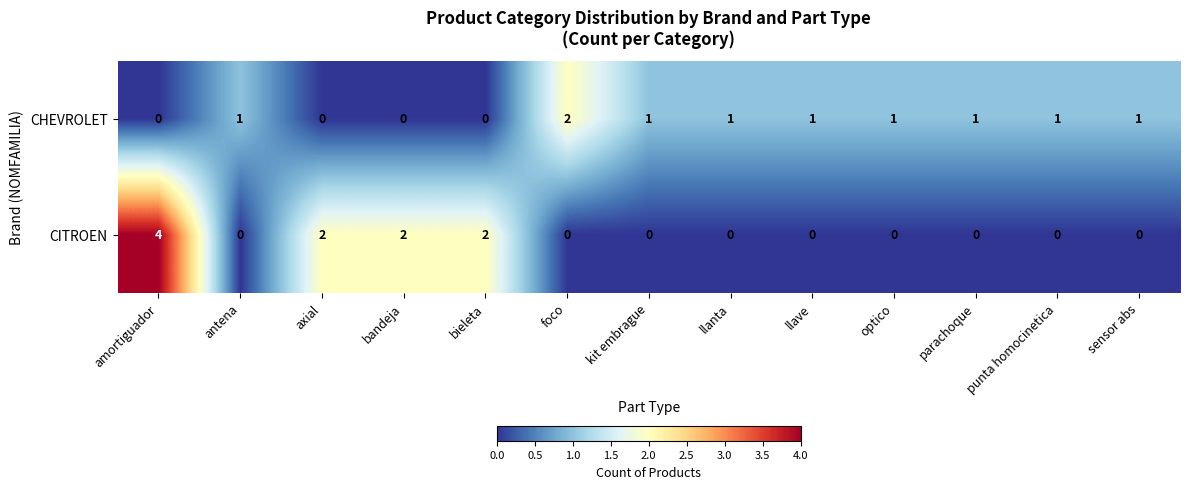

At how many categories does at least one series exceed 3?

1